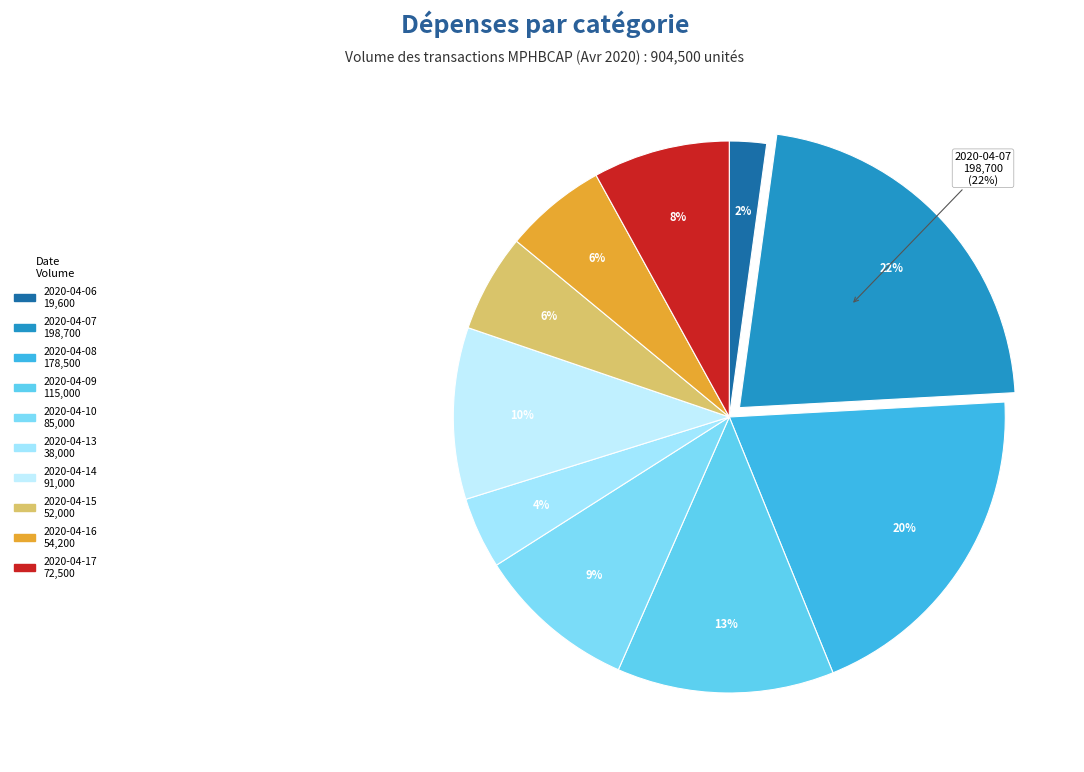

Is it true that 2020-04-15 is 6% of the pie?

True